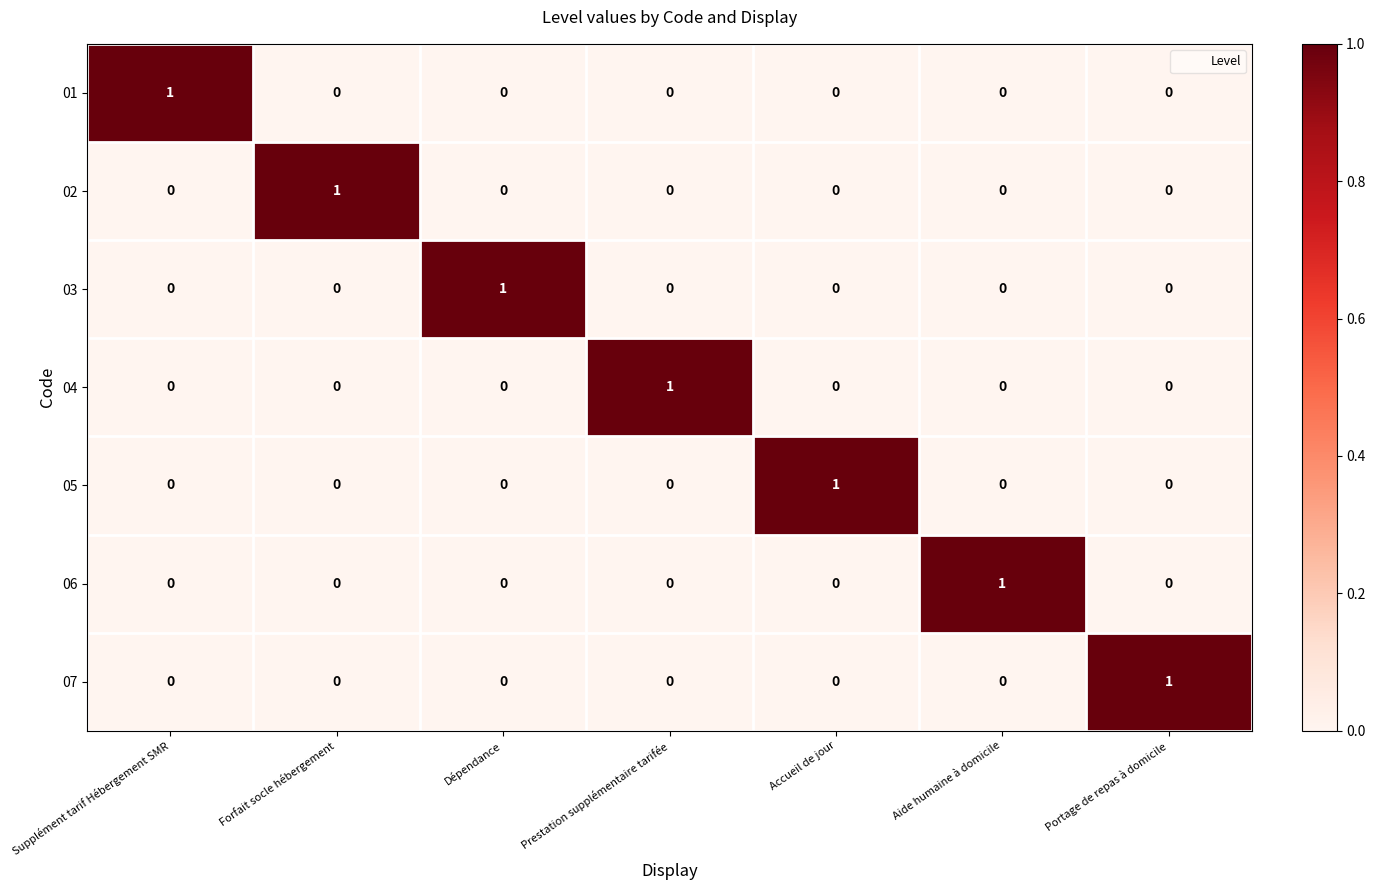

At how many categories does at least one series exceed 0?

7